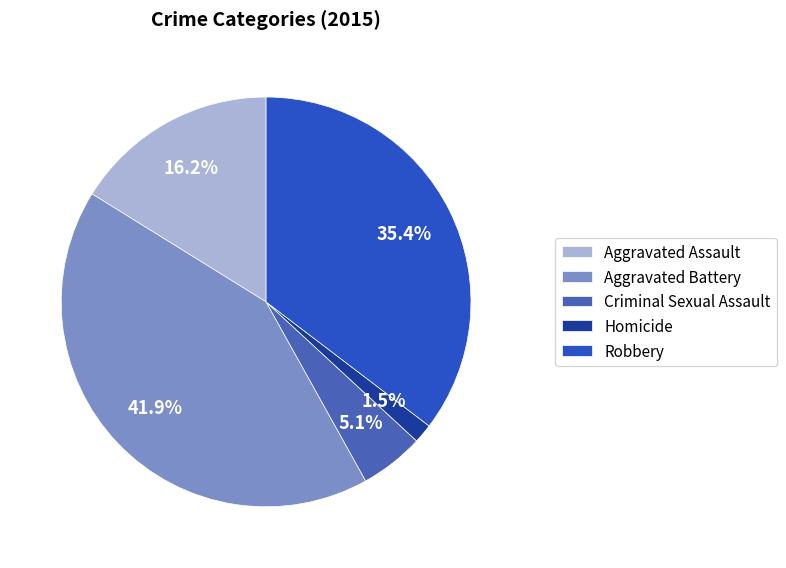

To the nearest percent, what portion does Criminal Sexual Assault represent?

5%